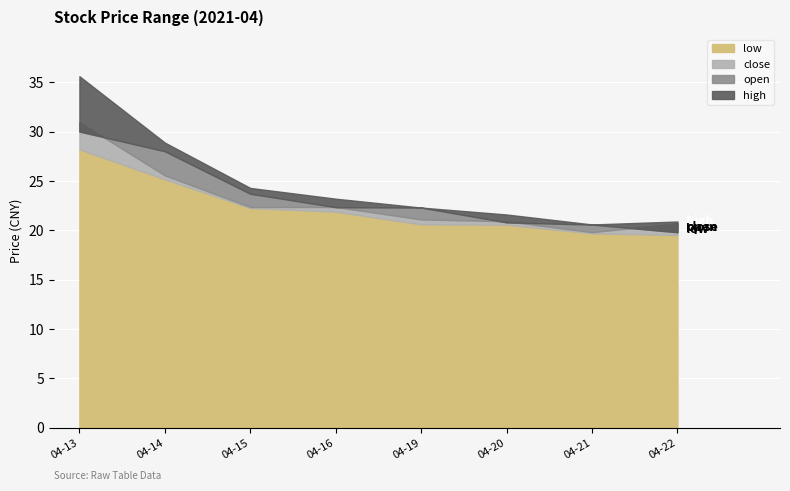

The value of low at 2021-04-14 is 13.5. True or false?

False